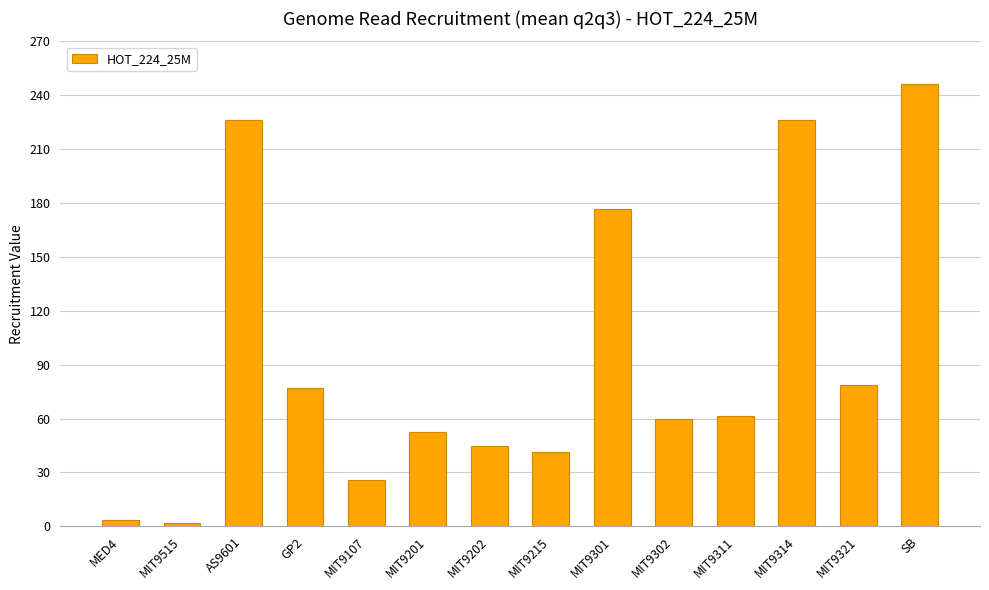

What is the maximum value shown in the chart?

246.4